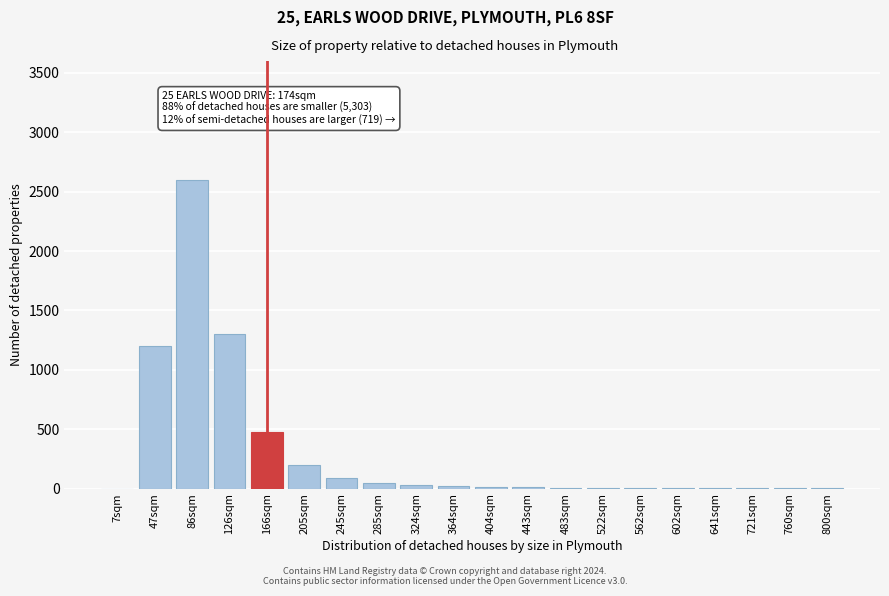

What is the greatest value displayed?

2600